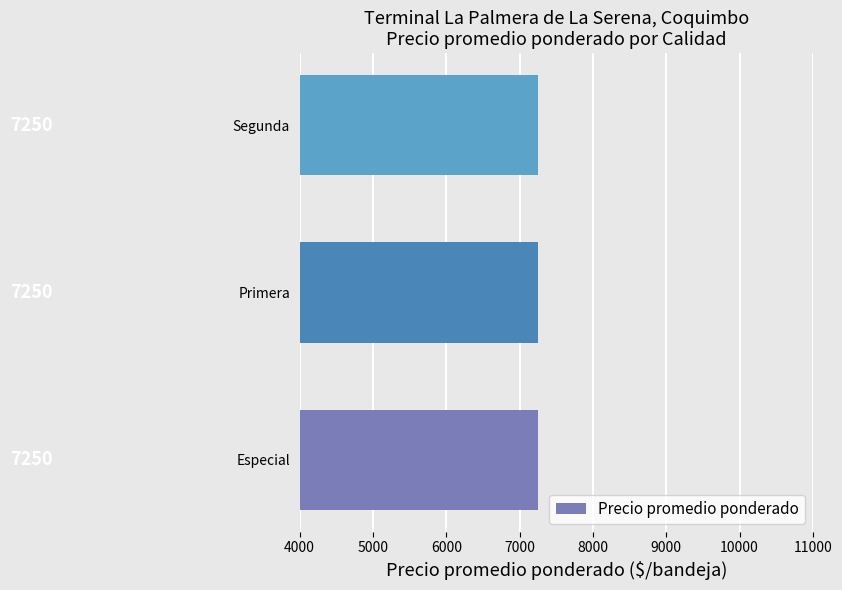

Where is the data nearest to the value 7250?

Primera (Perú)